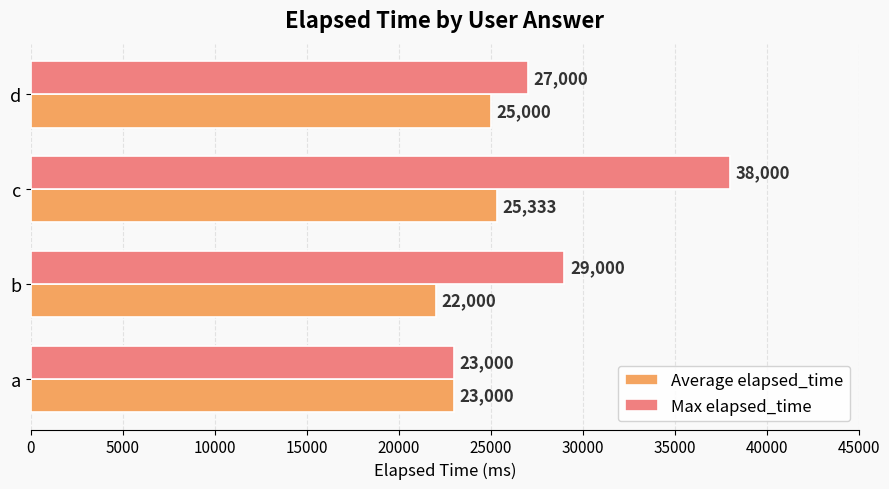

True or false: Max elapsed_time has a value of 45283 at b.

False